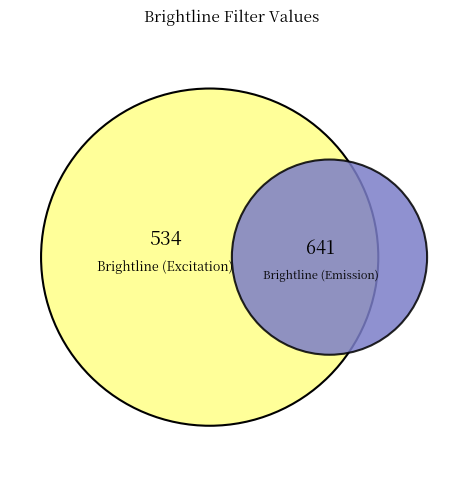

Which category has the smallest portion of the pie?

Brightline (Excitation)